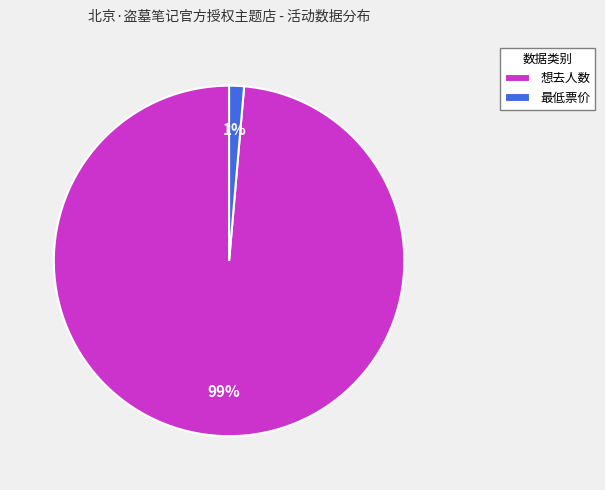

Which category has the smallest portion of the pie?

最低票价